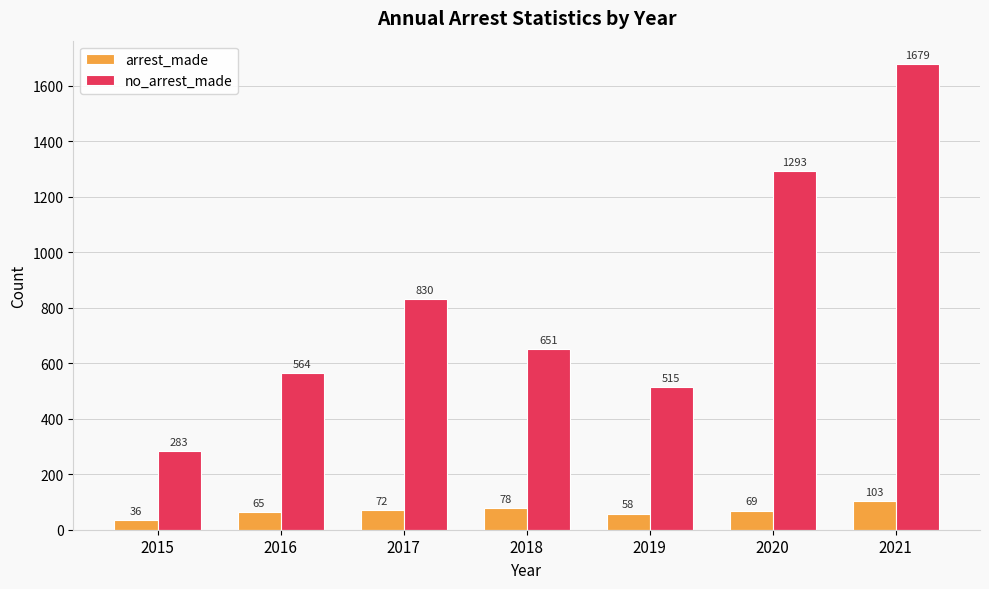

What is the maximum value for arrest_made?

103